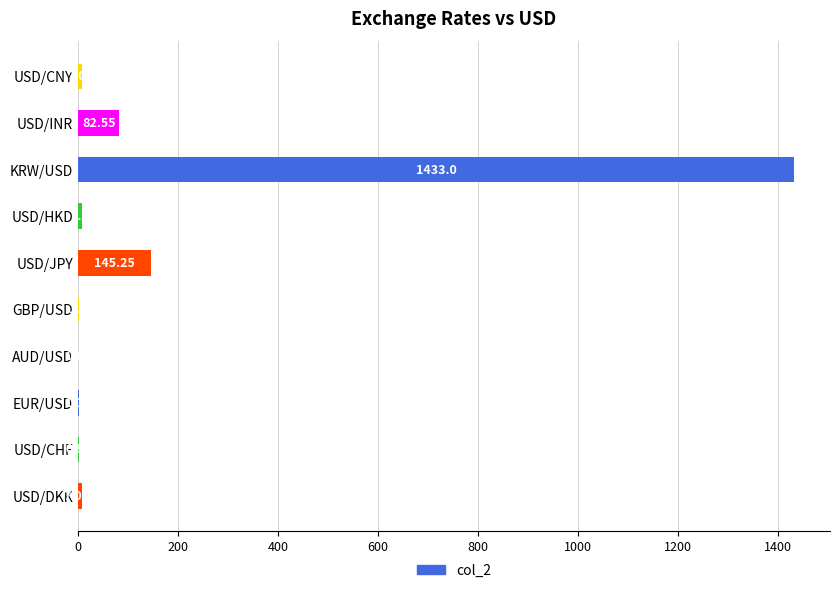

Where is the data nearest to the value 716?

USD/JPY